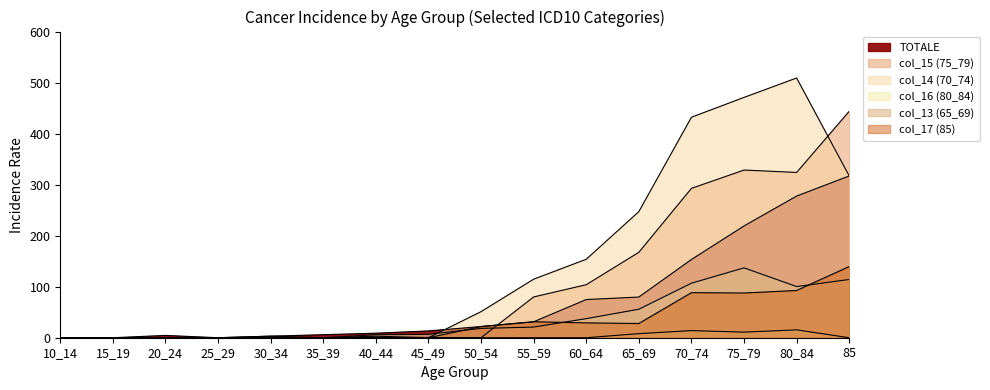

Does the chart display data point markers on the line(s)?

No